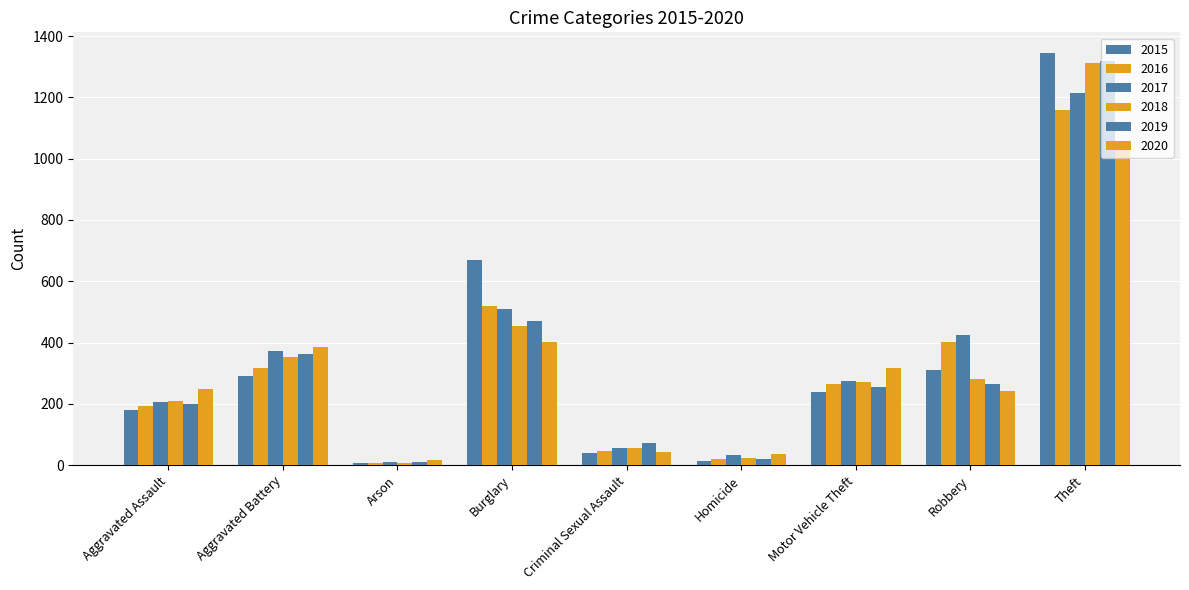

Is the value of 2016 at Criminal Sexual Assault greater than the value of 2015 at Motor Vehicle Theft?

No